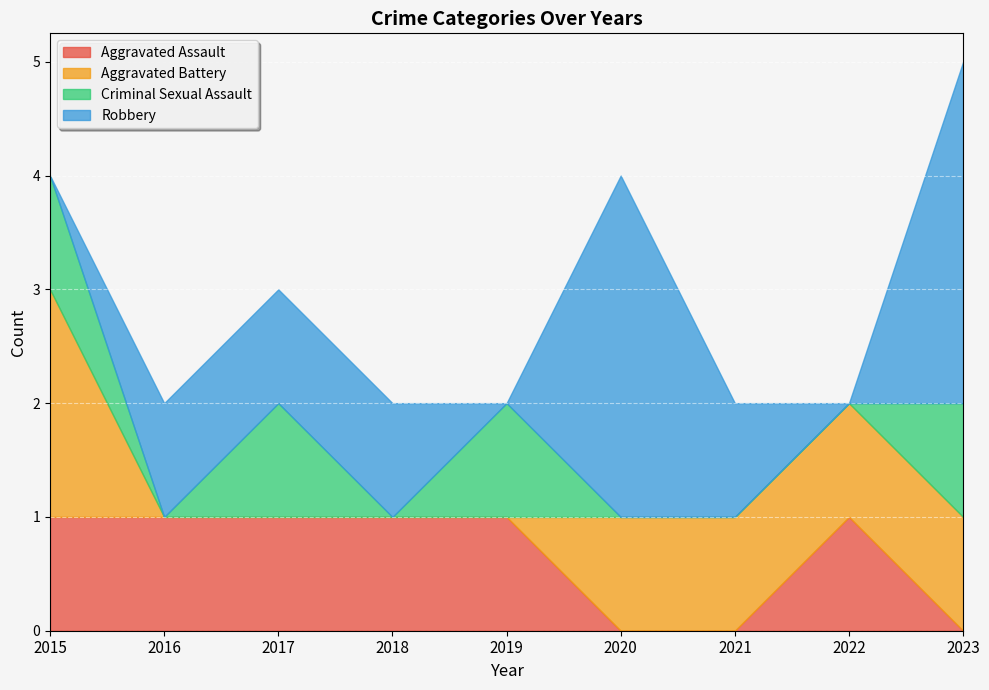

Which series has the largest total across all categories?

Robbery